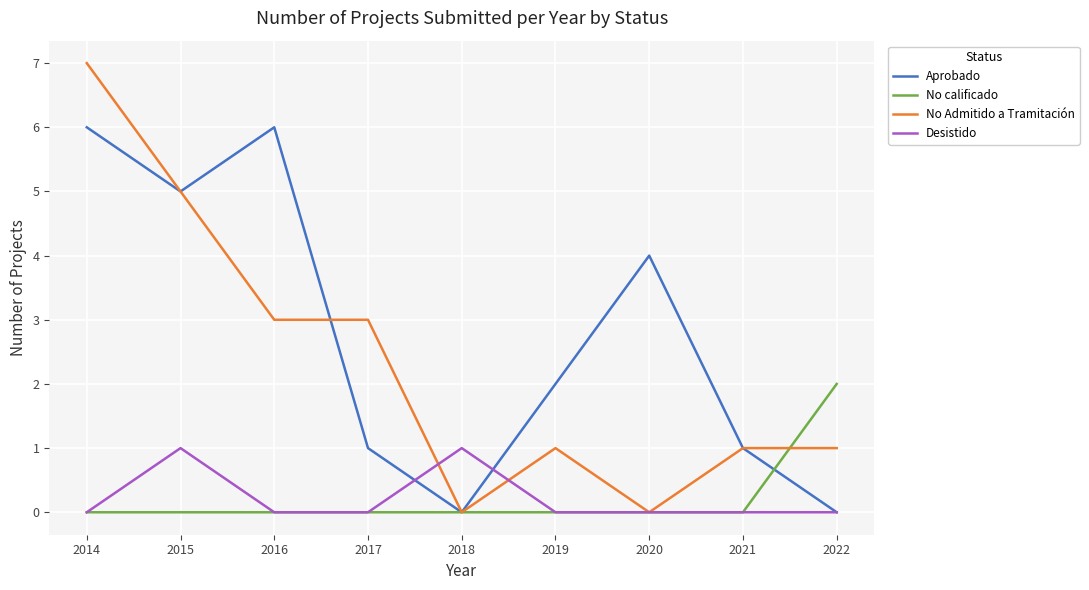

How many lines are shown in the chart?

4